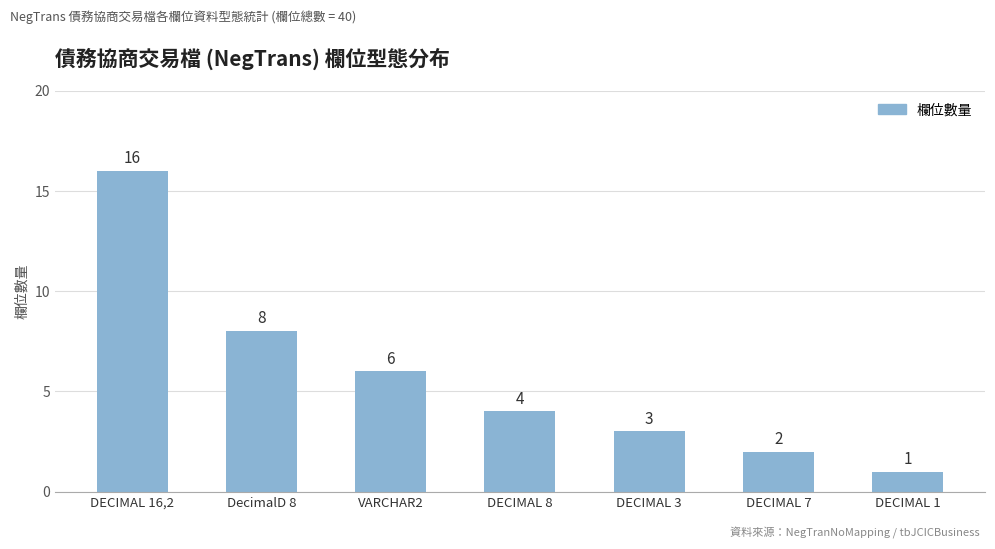

What is the value of the 2nd bar from the left?

8